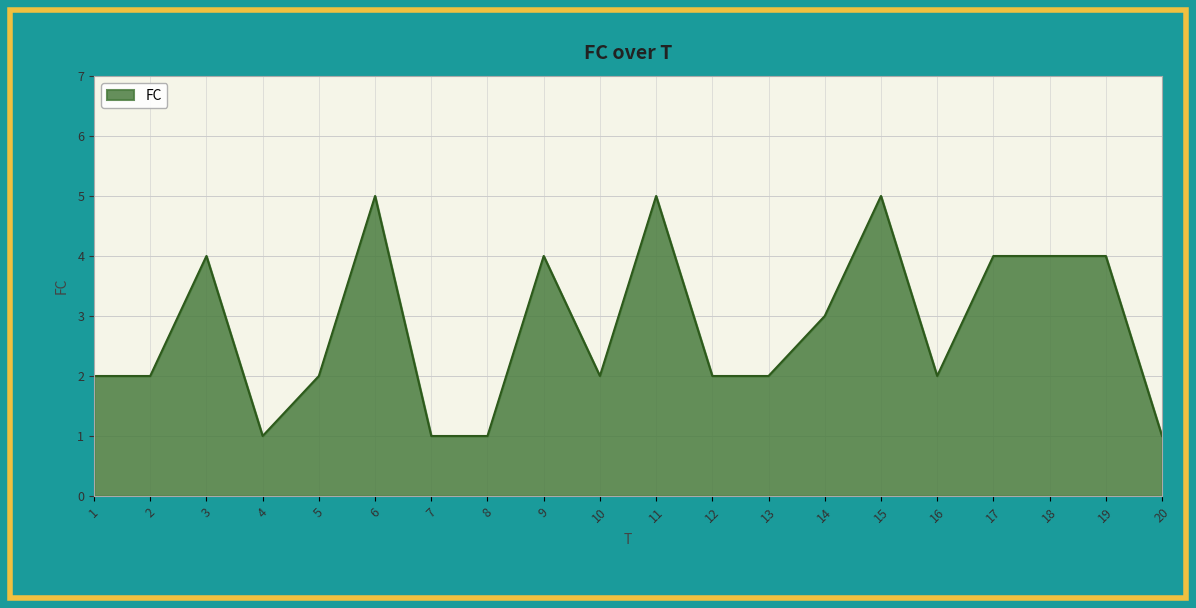

Where is the data nearest to the value 3?

14